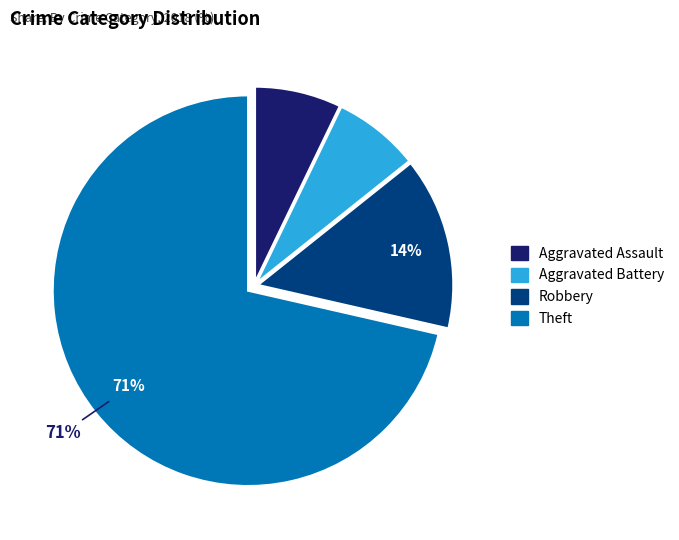

Is it true that Aggravated Battery is 1% of the pie?

False